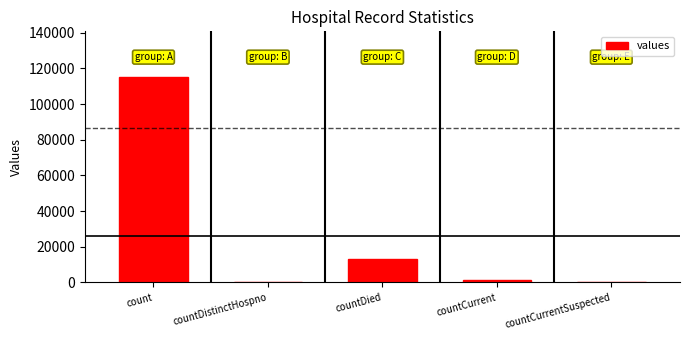

How many data points does each series have?

5